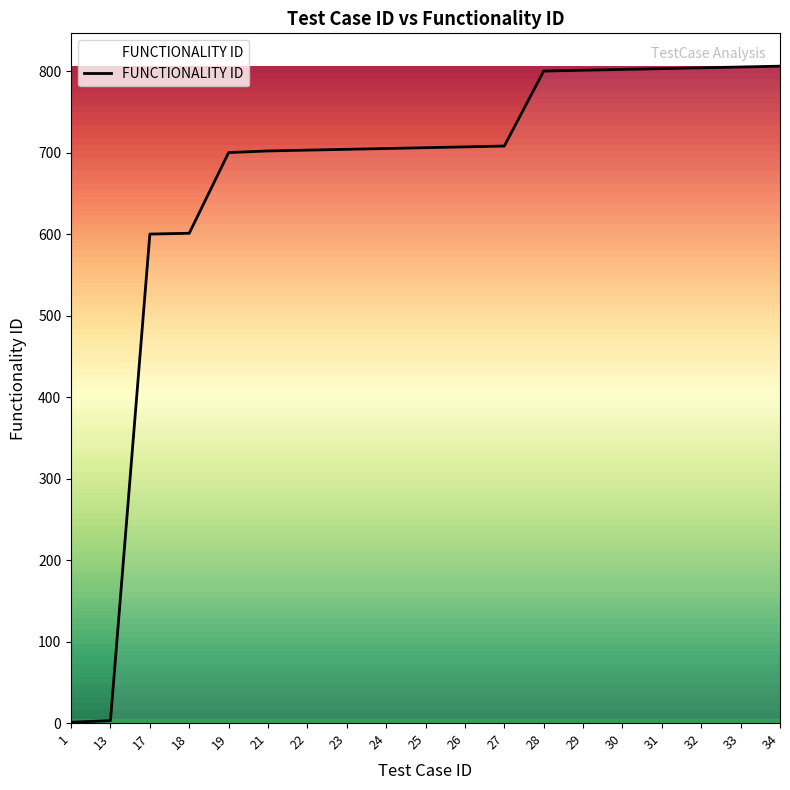

True or false: the data shows 344 at 28.

False